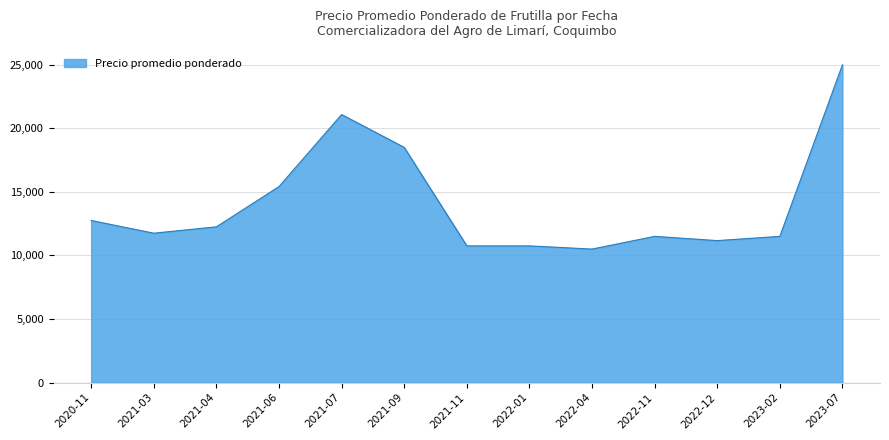

Which label corresponds to the largest value in the chart?

2023-07